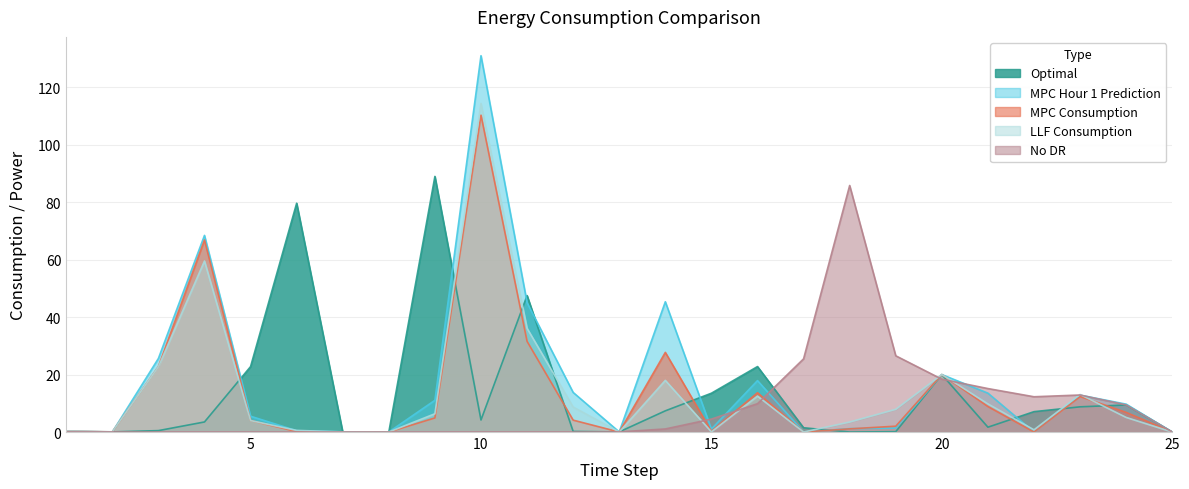

What is the value of the MPC Consumption point at the 5th from the left?

4.0